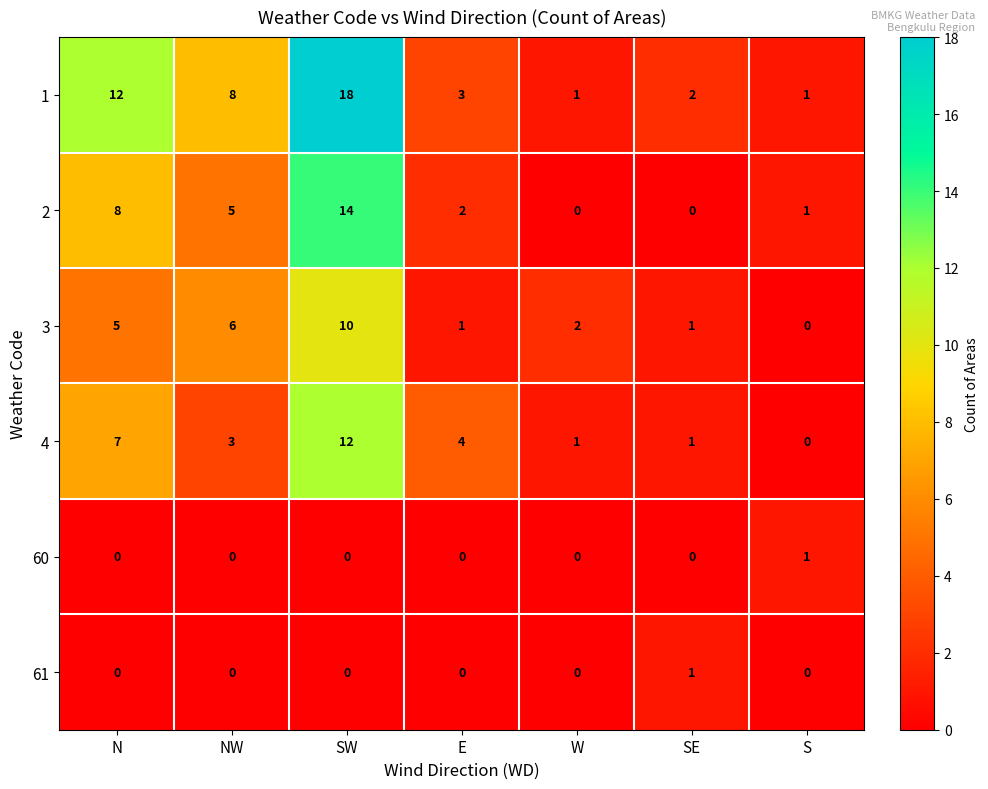

Is the value of 4 at E greater than the value of 60 at NW?

Yes